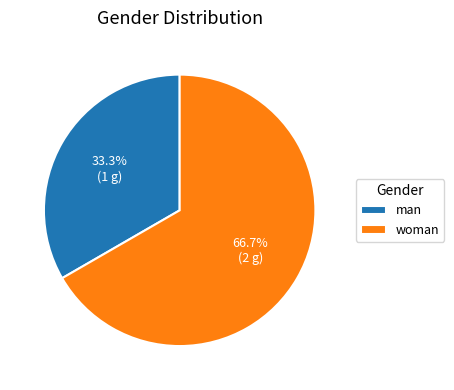

What is the ratio of the value at man to the value at woman?

0.5